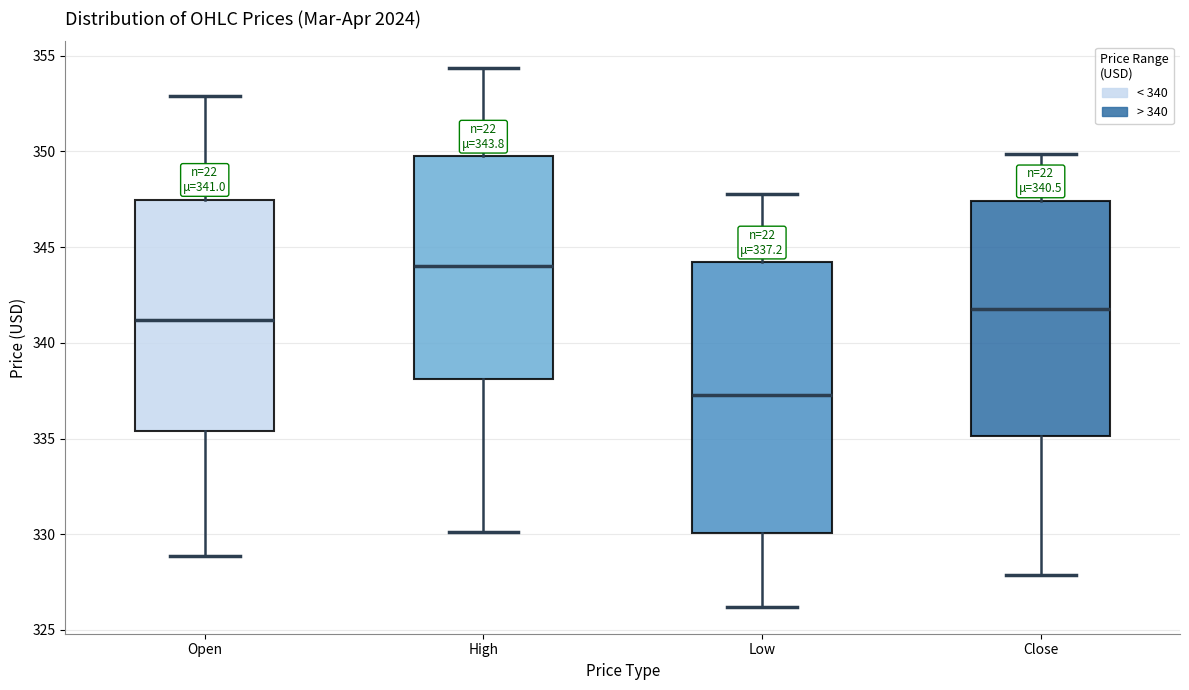

Which box's median line is the lowest?

Low